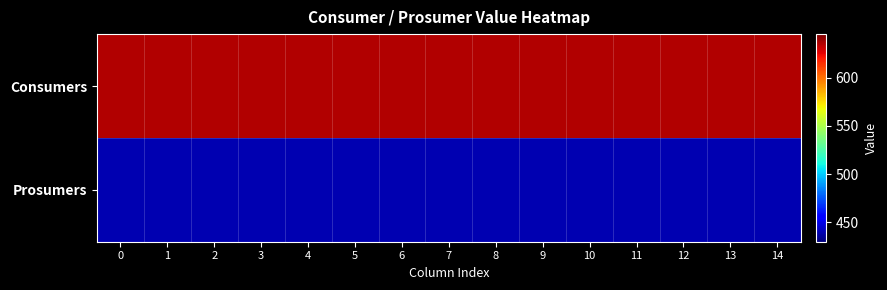

What is the greatest value displayed?

635